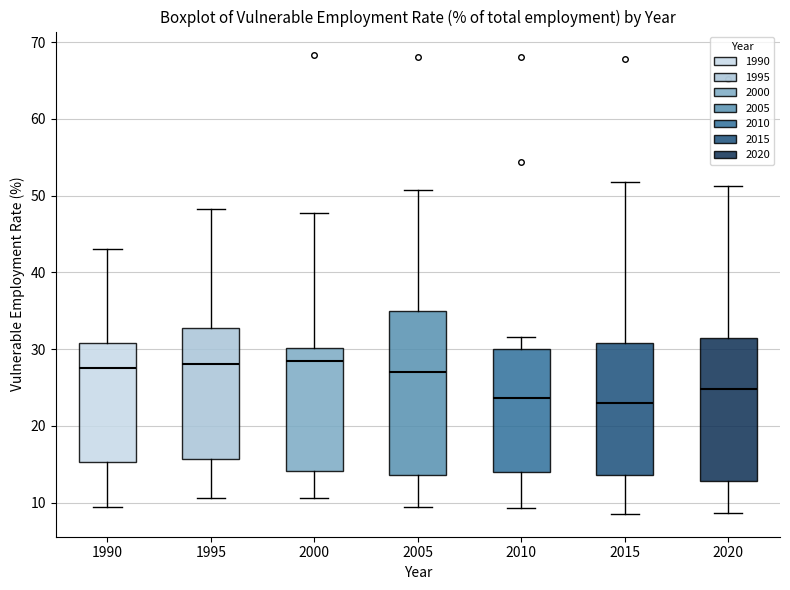

Where does the upper whisker of the box at x = 1990 end on the y-axis? The values are not printed on the chart, so give them approximately, as read against the axis.

43